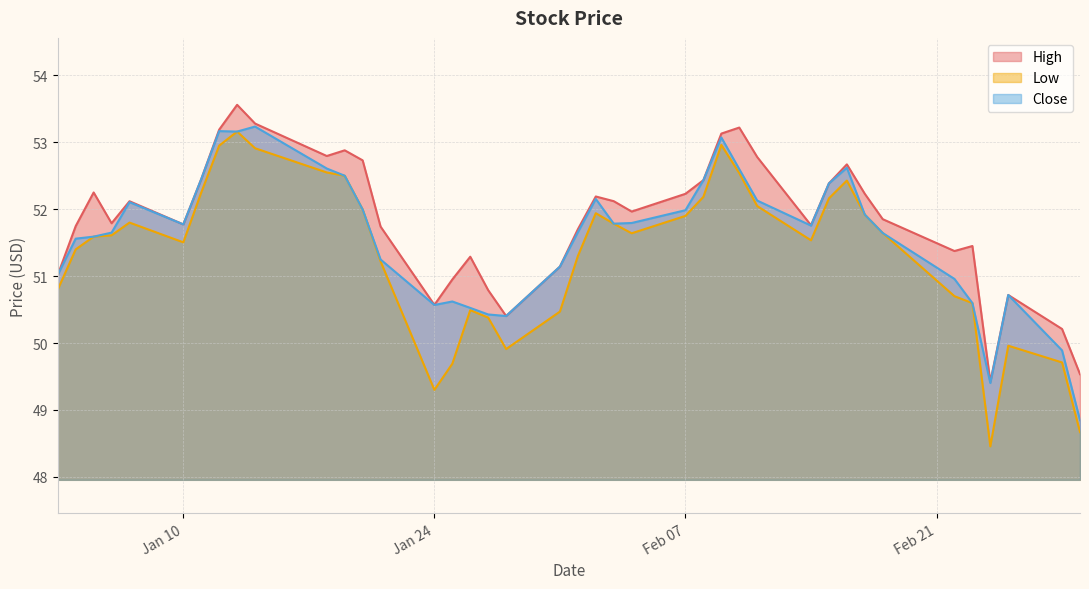

Reading left to right, transcribe all the data shown in this chart.

High: 51.0	51.7	52.2	51.8	52.1	51.8	52.5	53.2	53.6	53.3	52.8	52.9	52.7	51.7	50.6	51.0	51.3	50.8	50.4	51.1	51.7	52.2	52.1	52.0	52.2	52.4	53.1	53.2	52.8	51.8	52.4	52.7	52.2	51.9	51.4	51.5	49.4	50.7	50.2	49.5
Low: 50.8	51.4	51.6	51.6	51.8	51.5	52.2	53.0	53.2	52.9	52.5	52.5	52.0	51.2	49.3	49.7	50.5	50.4	49.9	50.5	51.3	51.9	51.8	51.6	51.9	52.2	53.0	52.5	52.0	51.5	52.2	52.4	51.9	51.6	50.7	50.6	48.5	50.0	49.7	48.7
Close: 51.0	51.6	51.6	51.6	52.1	51.8	52.5	53.2	53.2	53.2	52.6	52.5	52.0	51.2	50.6	50.6	50.5	50.4	50.4	51.1	51.7	52.2	51.8	51.8	52.0	52.4	53.1	52.6	52.1	51.8	52.4	52.6	51.9	51.6	51.0	50.6	49.4	50.7	49.9	48.8